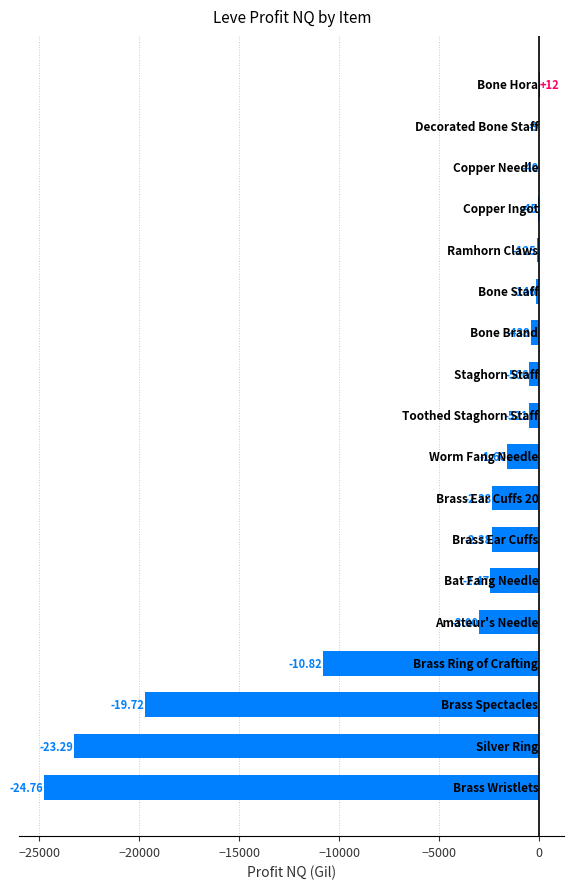

Are the bars horizontal?

Yes